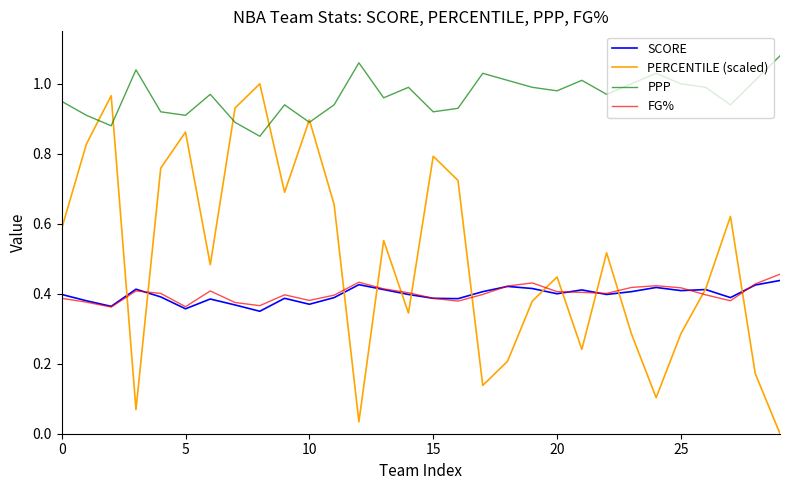

True or false: FG% and PERCENTILE (scaled) cross at least once.

True